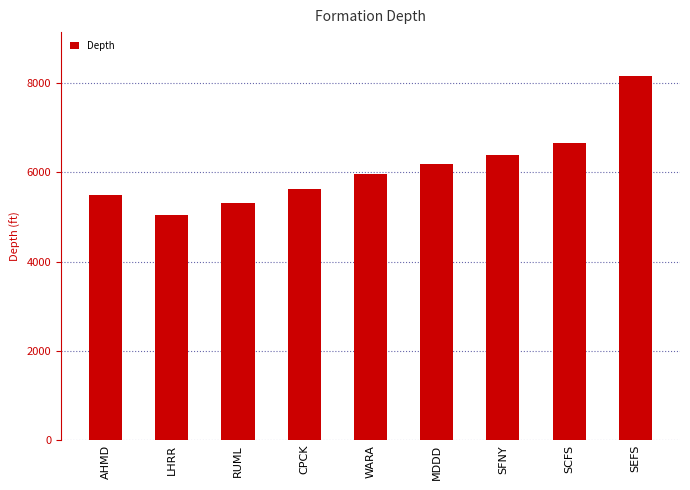

Are the bars grouped side by side (vs. stacked)?

No